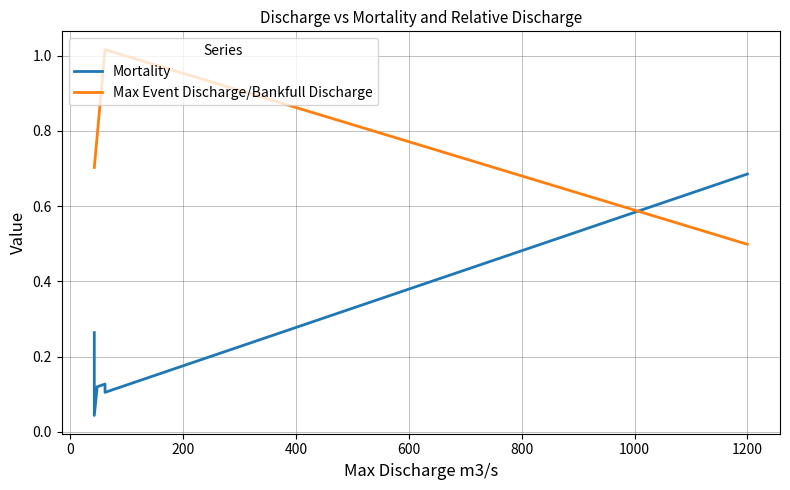

What is the total value across all series at 0?

0.7